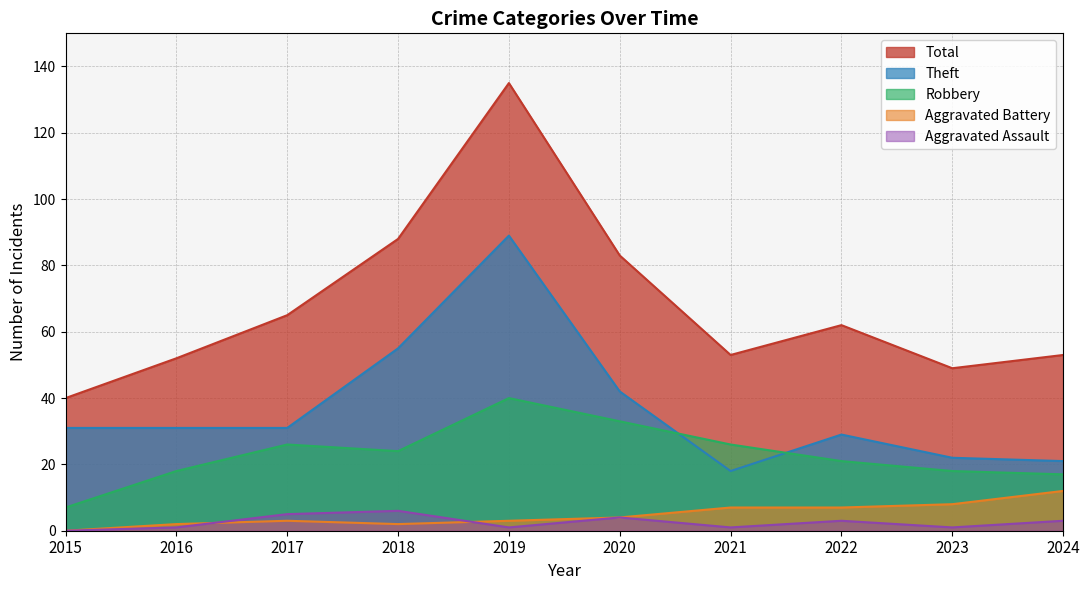

Which category has the lowest value in the Total series?

2015